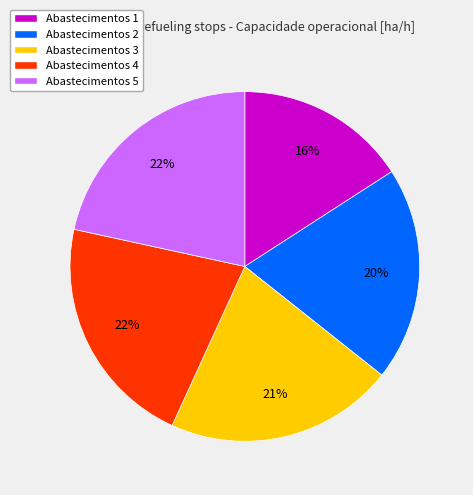

To the nearest percent, what is the difference between the largest and smallest slice percentages?

6%